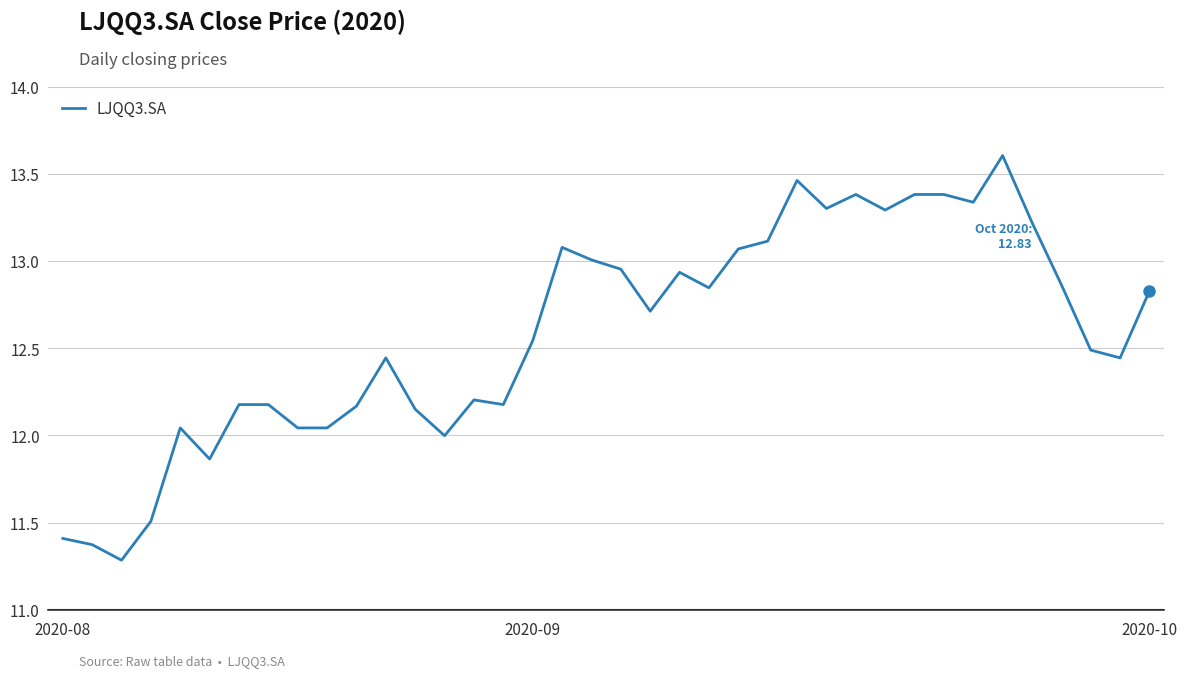

What is the minimum value shown in the chart?

11.3